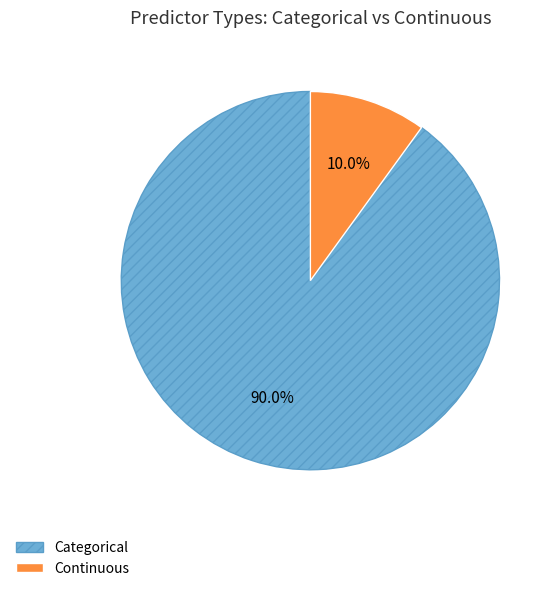

Count the number of slices in the pie.

2